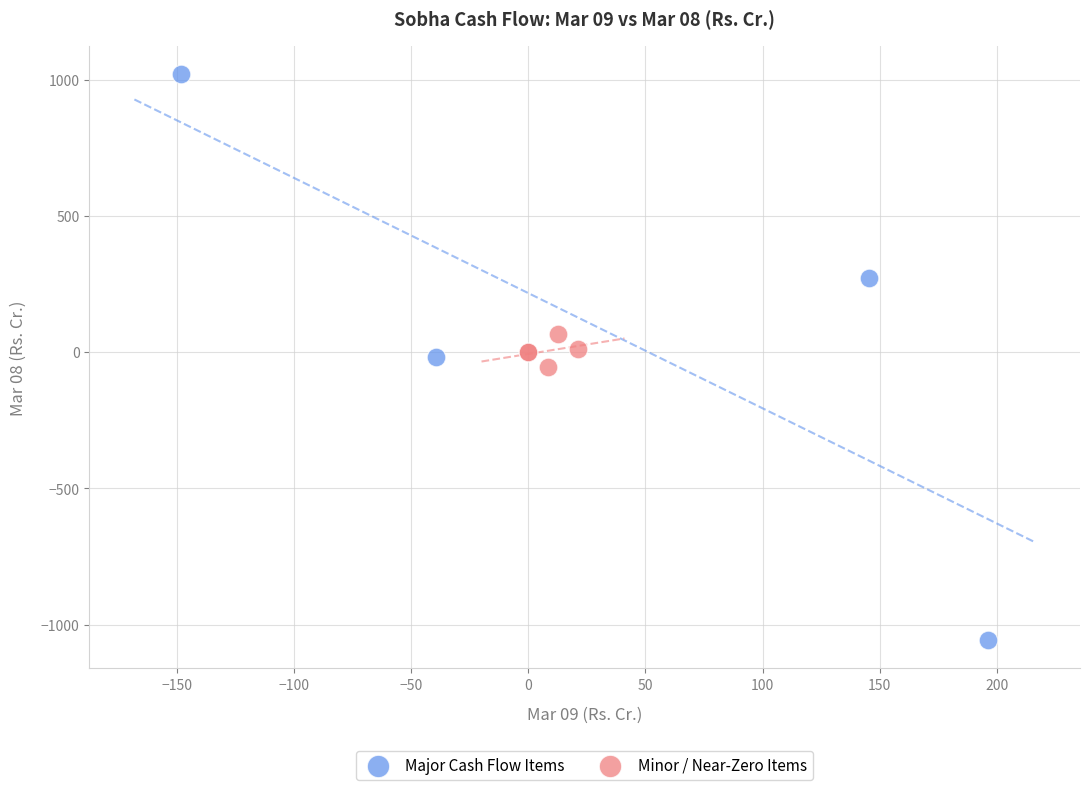

Which series contains the lowest Y value?

Major Cash Flow Items